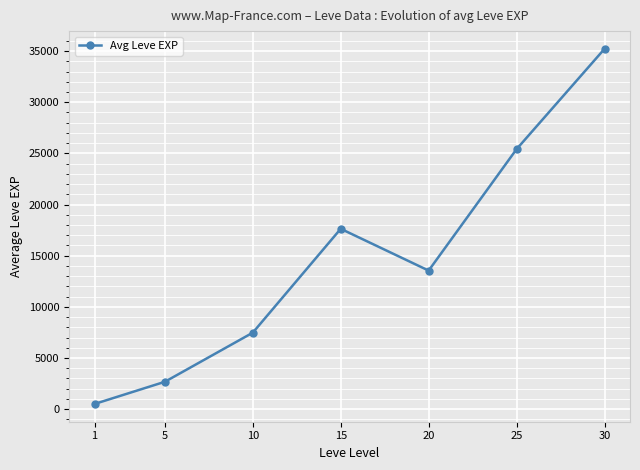

How many series are shown in this chart?

1